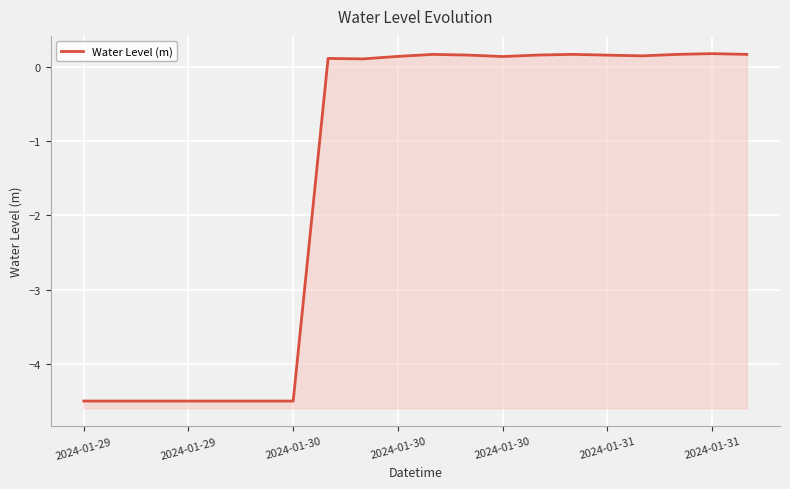

Reading left to right, list all the values displayed in this chart.

-4.5	-4.5	-4.5	-4.5	-4.5	-4.5	-4.5	0.1	0.1	0.1	0.2	0.2	0.1	0.2	0.2	0.2	0.1	0.2	0.2	0.2